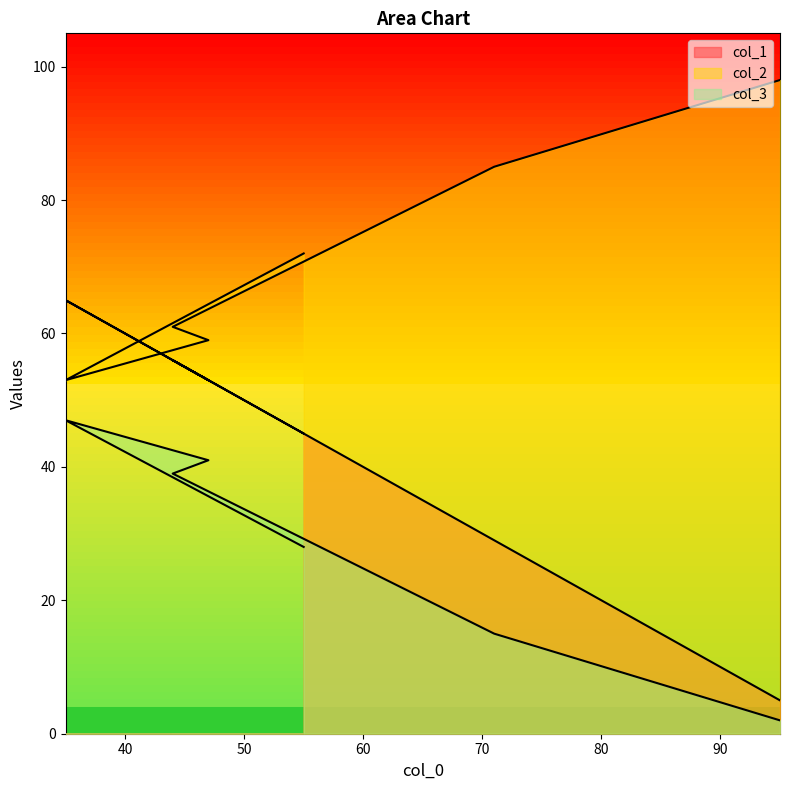

The value of col_3 at 71 is 141. True or false?

False